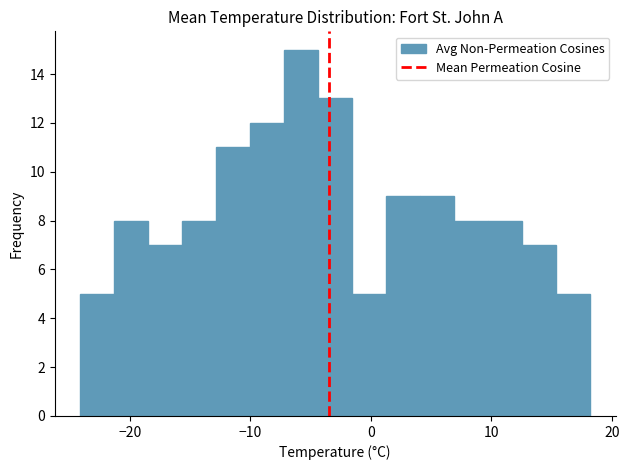

Around what value on the x-axis is the tallest bar? Give the approximate position of its centre, as read against the axis.

-6